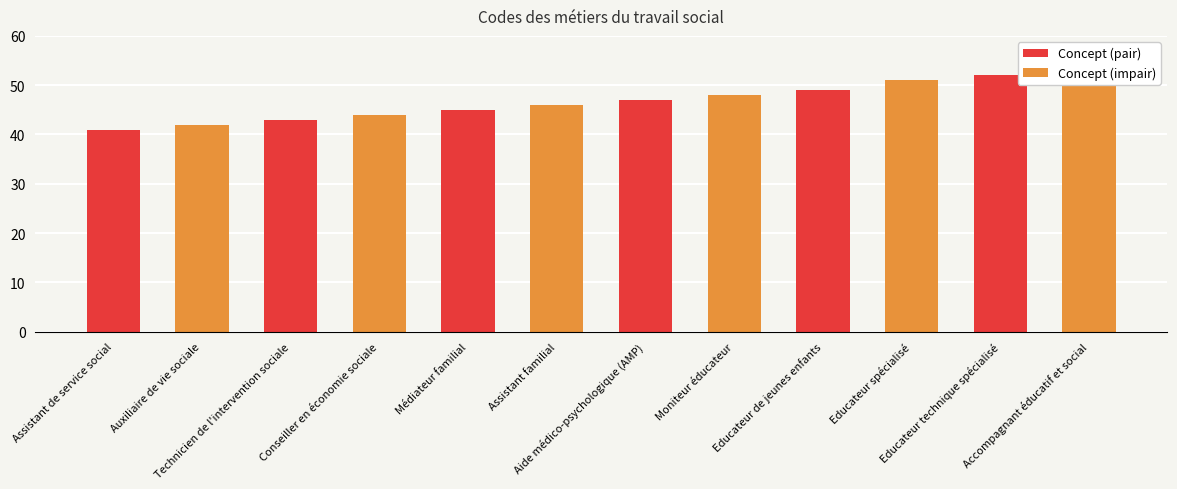

What is the label of the 8th bar from the left?

Moniteur éducateur